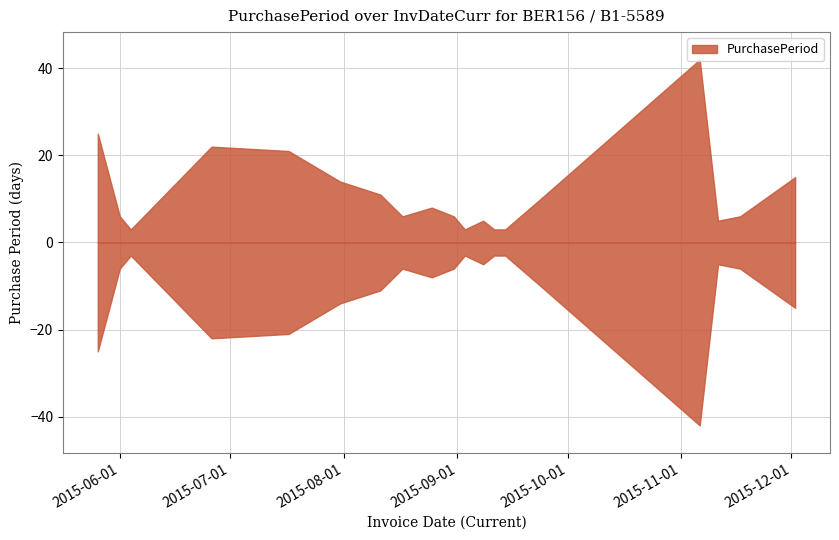

True or false: the data has more than 0 interior local peaks.

True